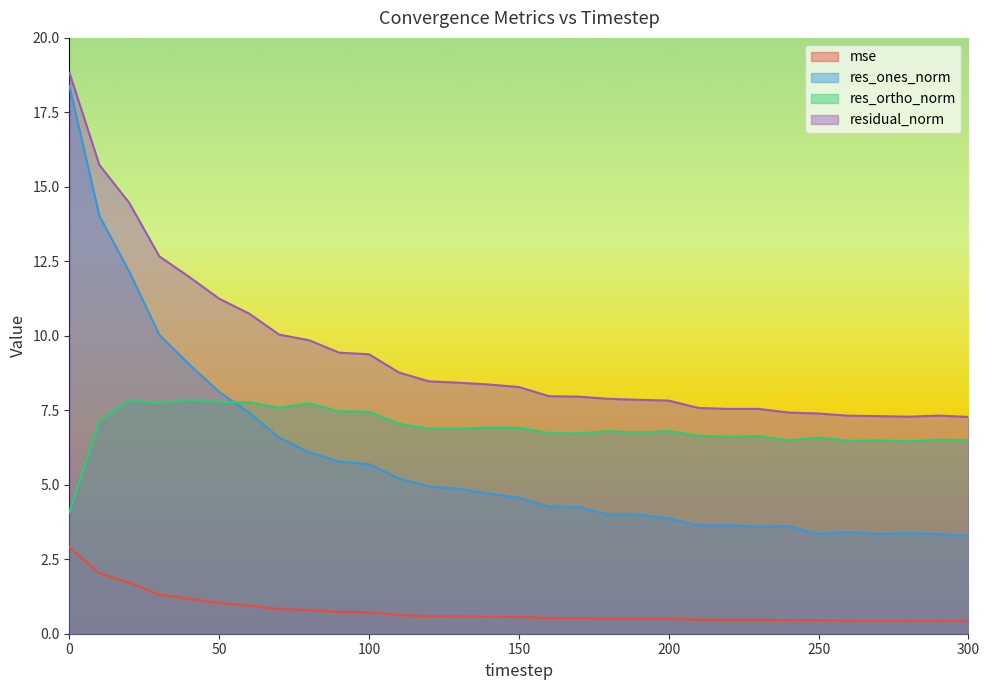

What are all the series names shown in the legend?

mse, res_ones_norm, res_ortho_norm, residual_norm